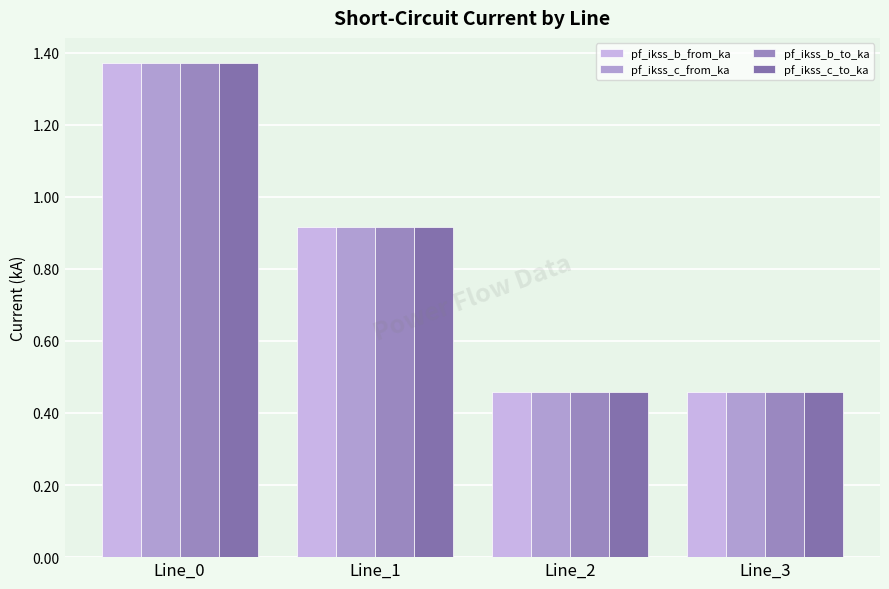

Are the bars grouped side by side (vs. stacked)?

Yes